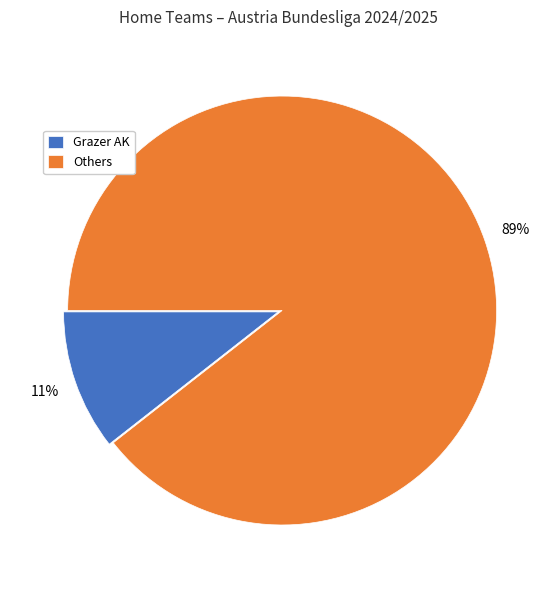

Which category has the biggest portion of the pie?

Others